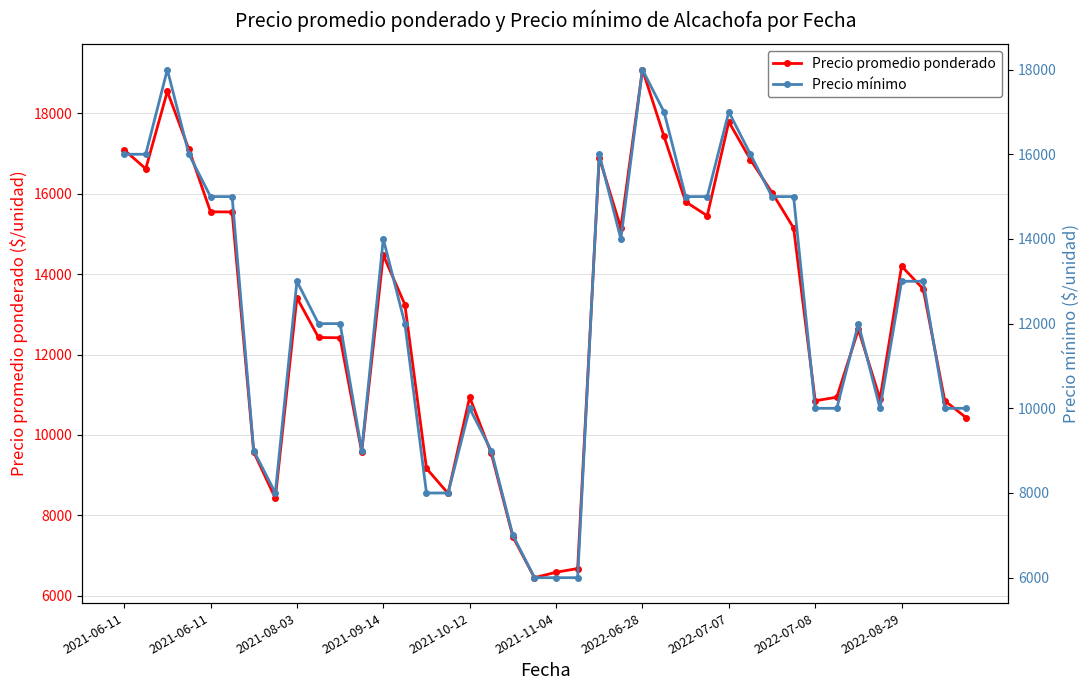

What is the sum of all Precio mínimo values?

491000